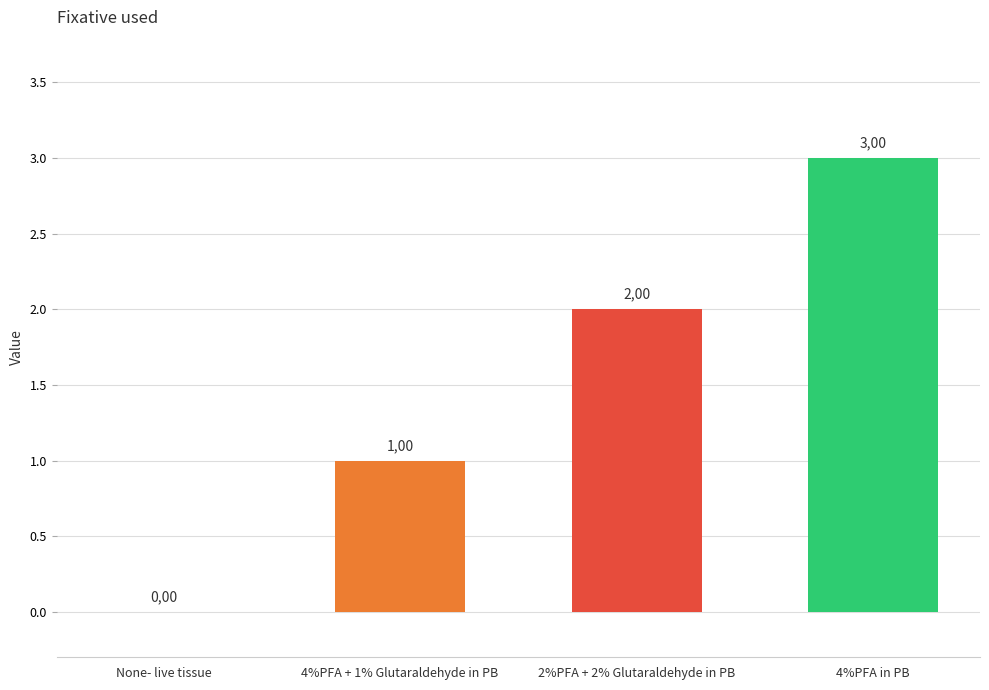

Are the bars horizontal?

No